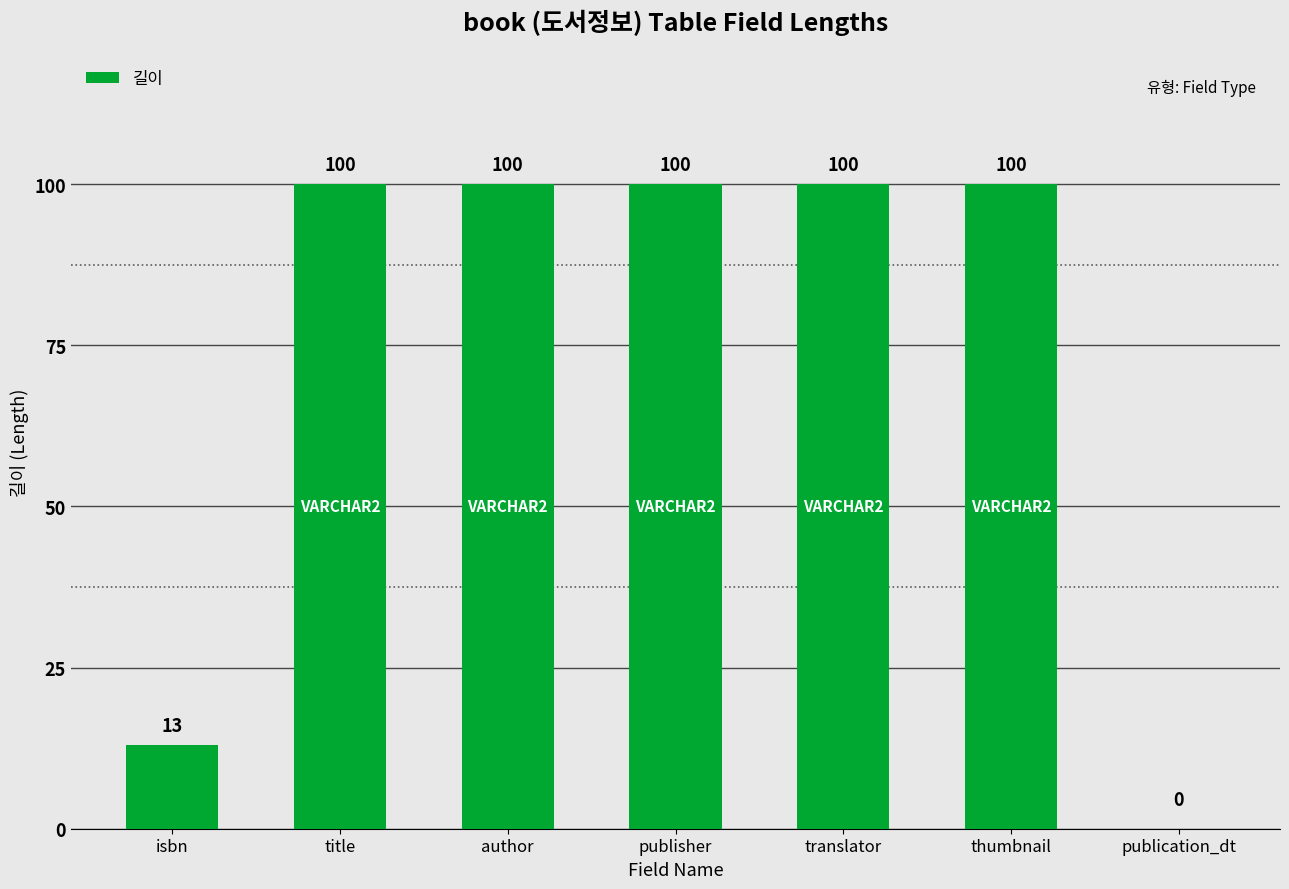

What is the change in value from isbn to thumbnail?

+87